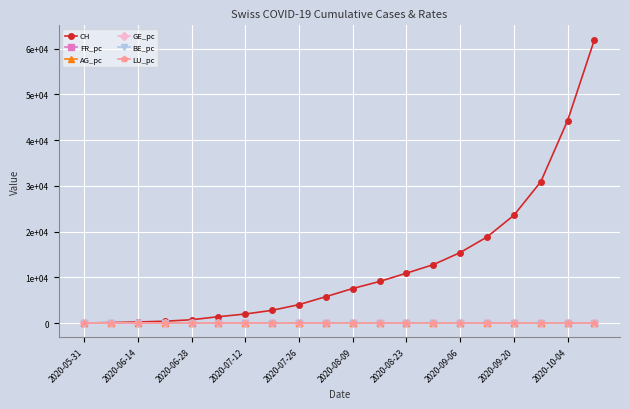

Which category has the lowest value in the GE_pc series?

2020-05-31